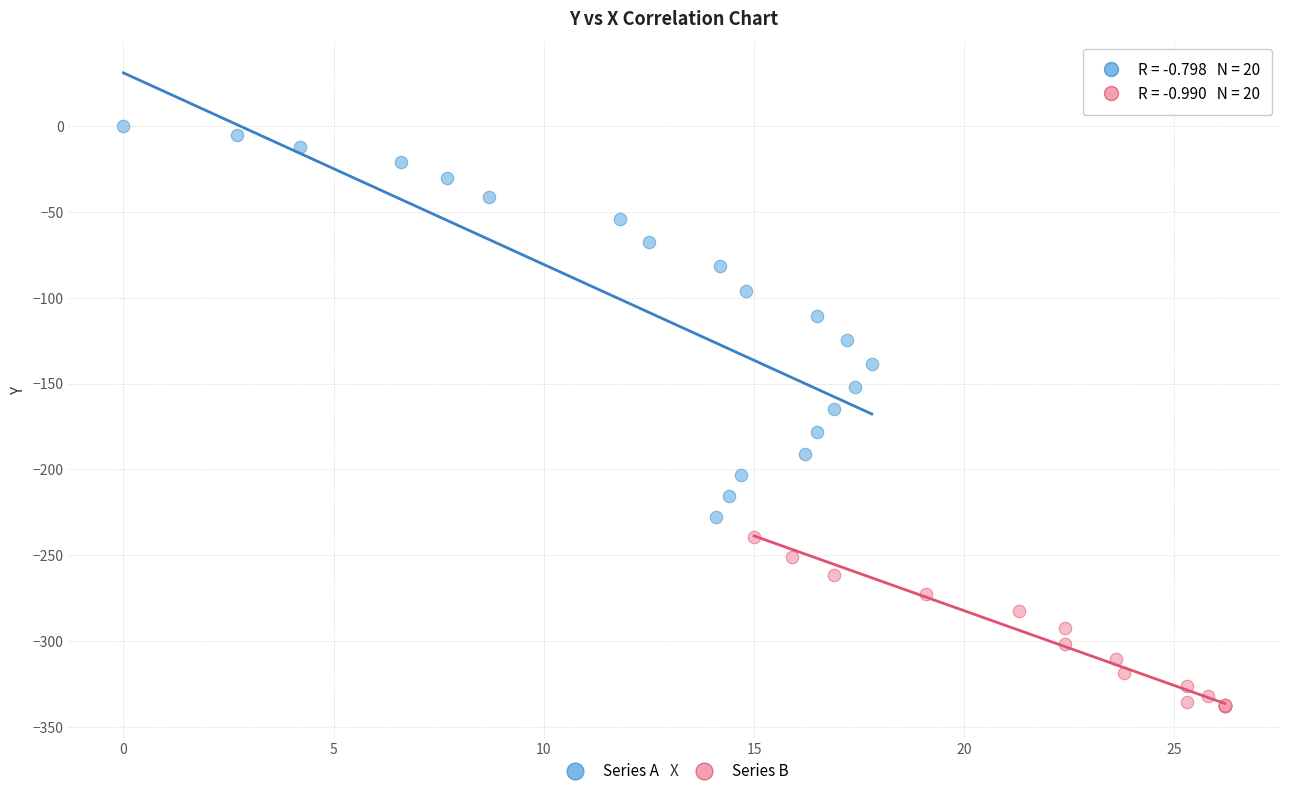

Which series contains the lowest Y value?

Series B